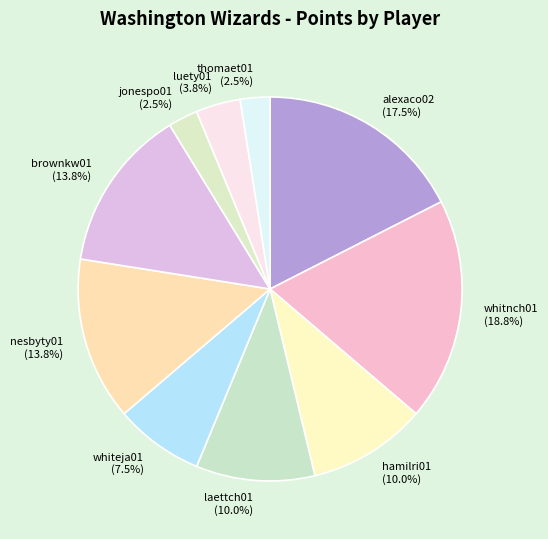

Which has a higher value, whiteja01 (7.5%) or thomaet01 (2.5%)?

whiteja01 (7.5%)